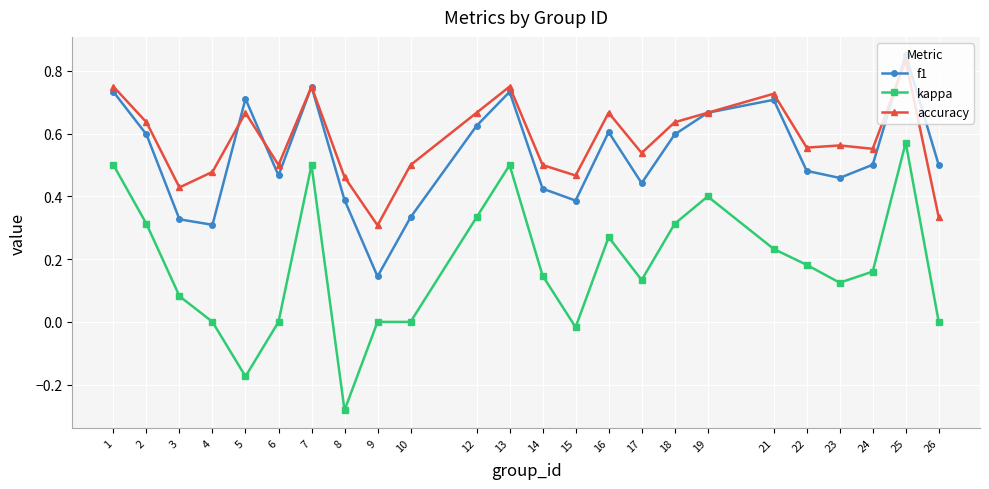

True or false: kappa and accuracy cross at least once.

False